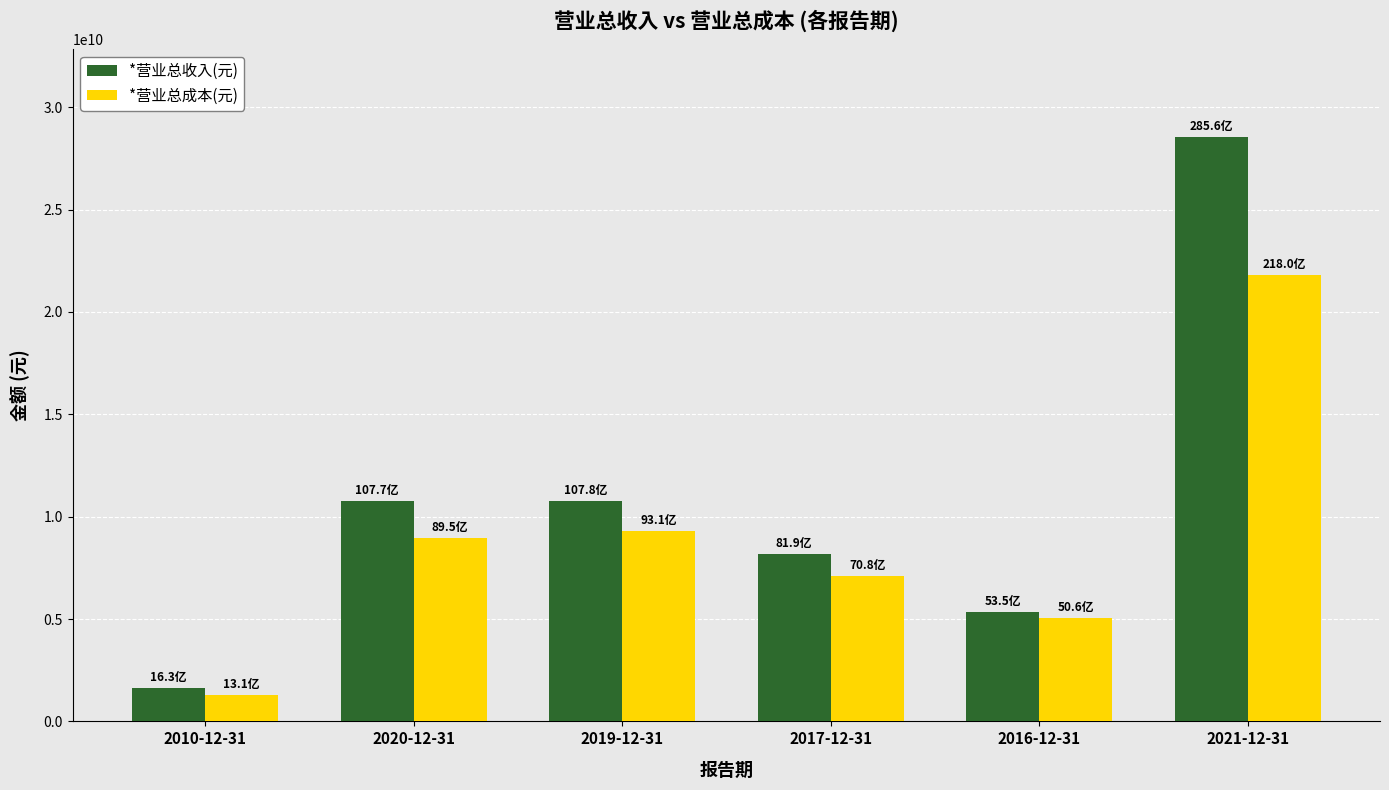

Which label corresponds to the largest value in the chart?

2021-12-31